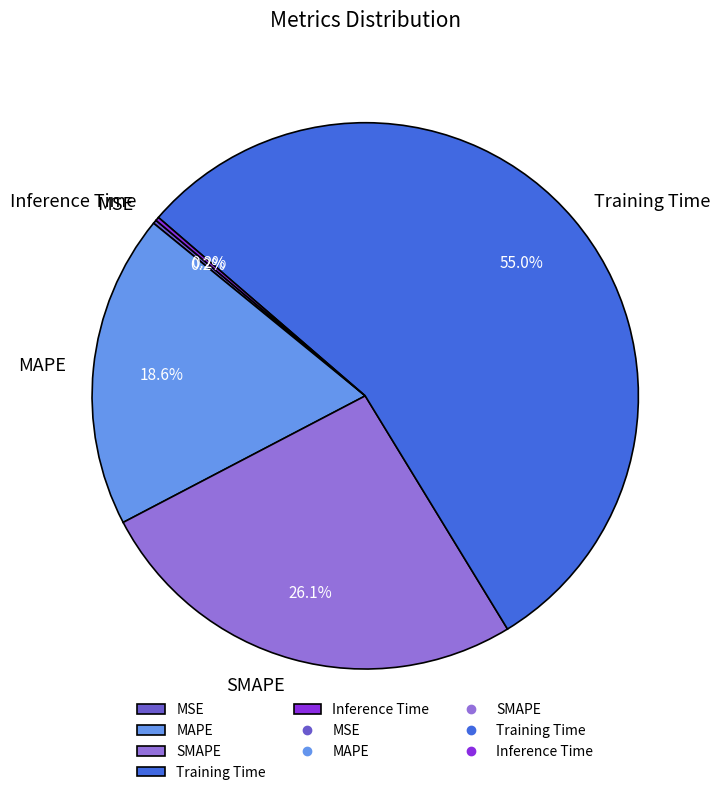

Which slice is the largest?

Training Time